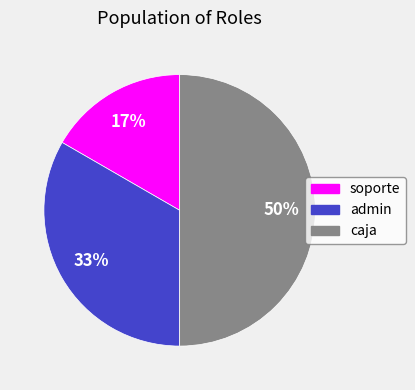

How many slices are in this pie chart?

3